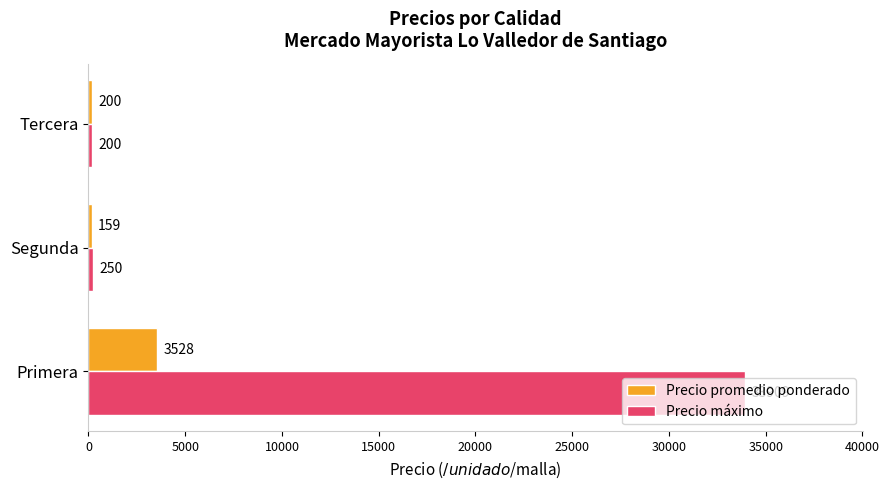

Which series has the largest range (max minus min)?

Precio máximo